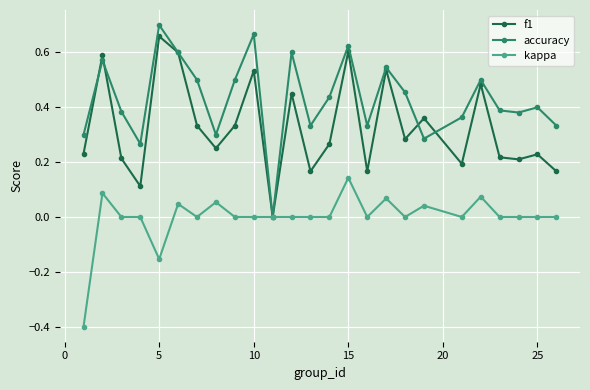

In f1, how many points are higher than both neighbors (excluding endpoints)?

9